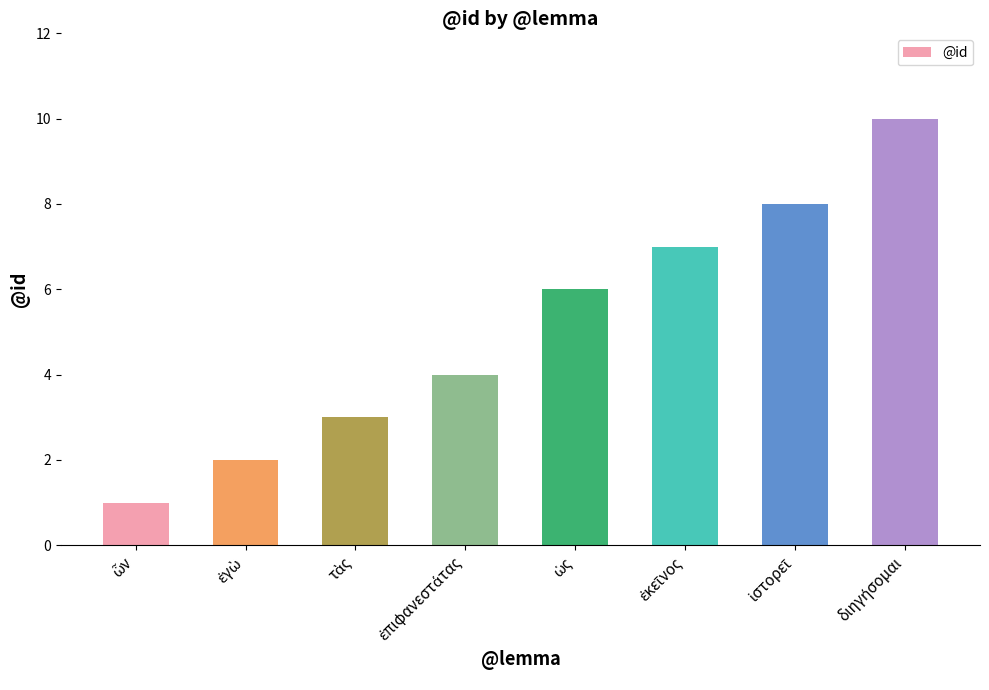

What is the value of the 5th bar from the left?

6